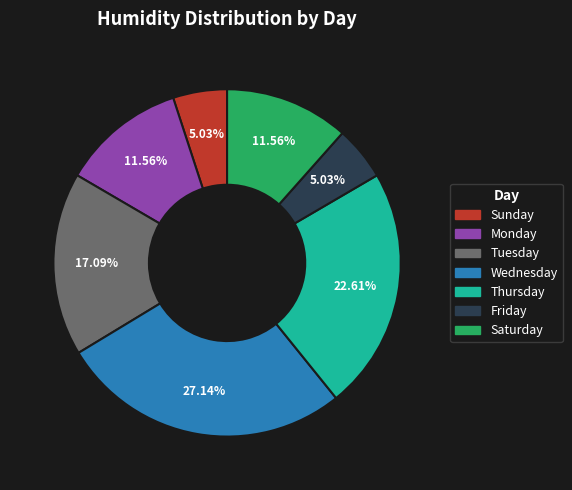

Is the sum of Monday and Friday greater than half?

No